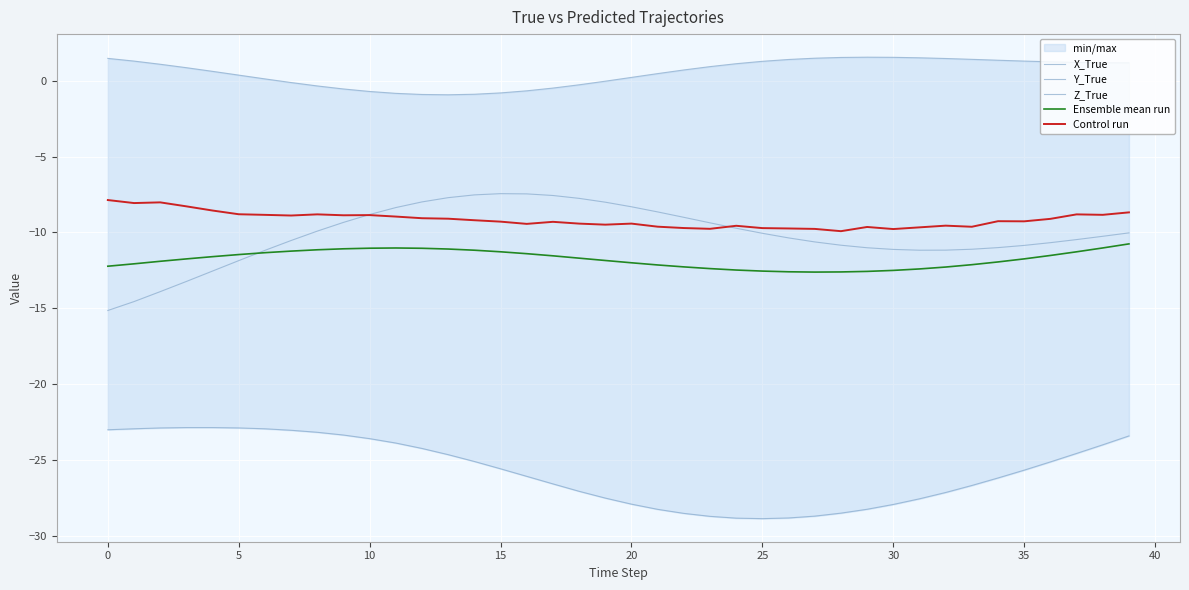

How many lines are shown in the chart?

5